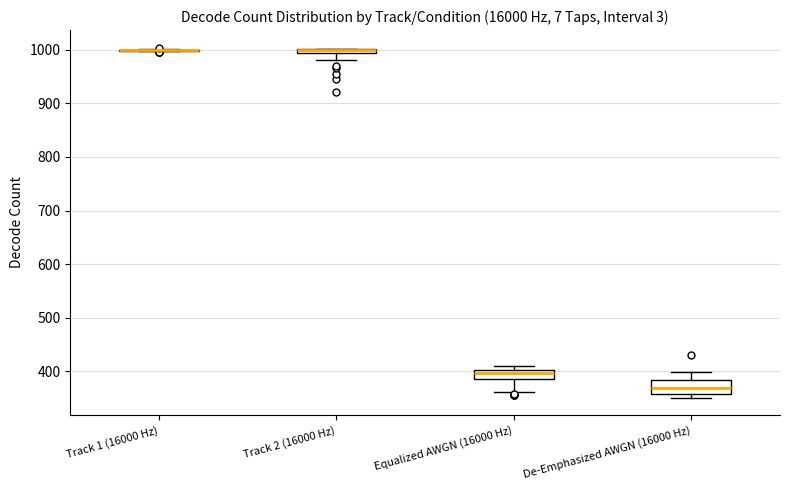

Where is the upper edge of the box for Track 2 (16000 Hz) on the y-axis? The values are not printed on the chart, so give them approximately, as read against the axis.

1000